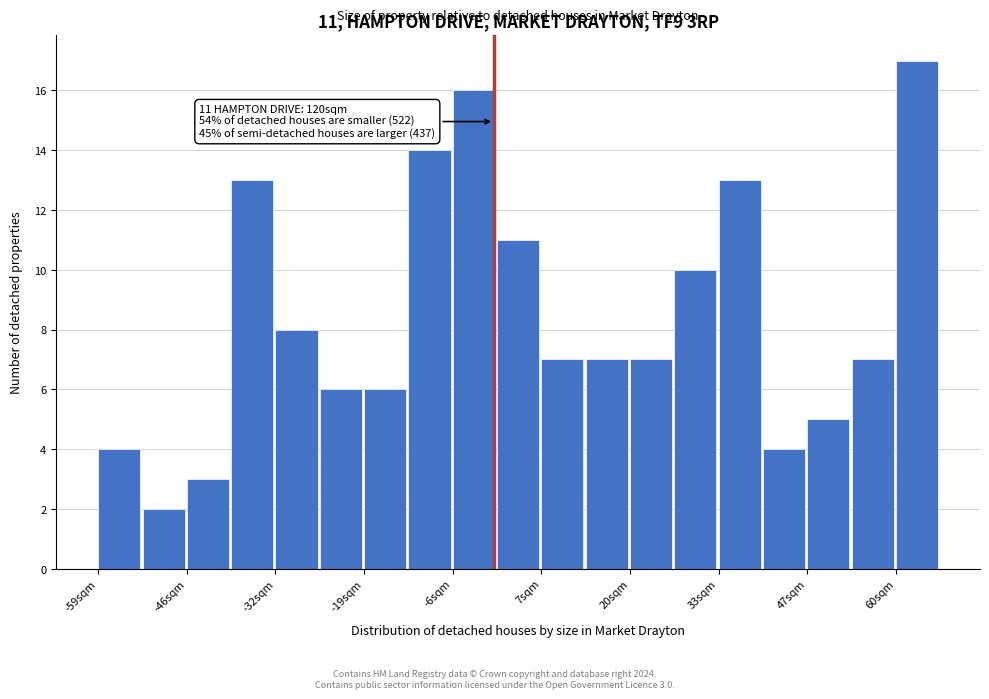

Read against the x-axis, roughly where is the centre of the tallest bar?

62